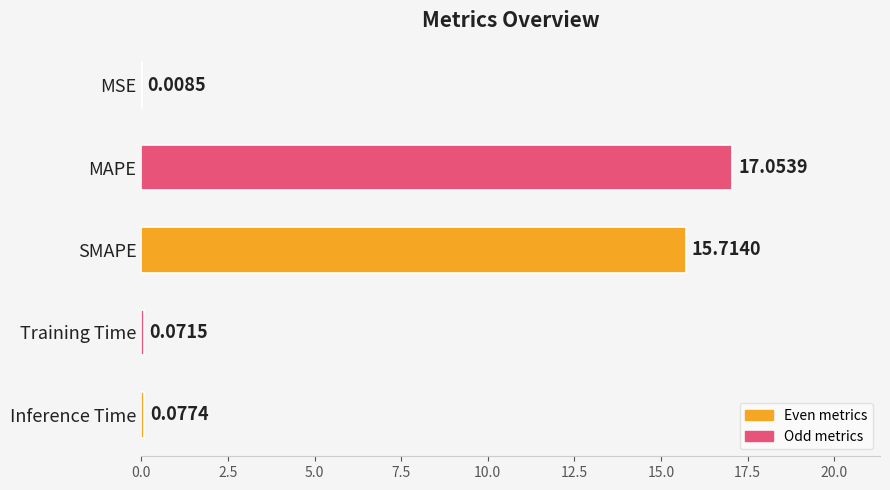

Which has a higher value, MSE or MAPE?

MAPE